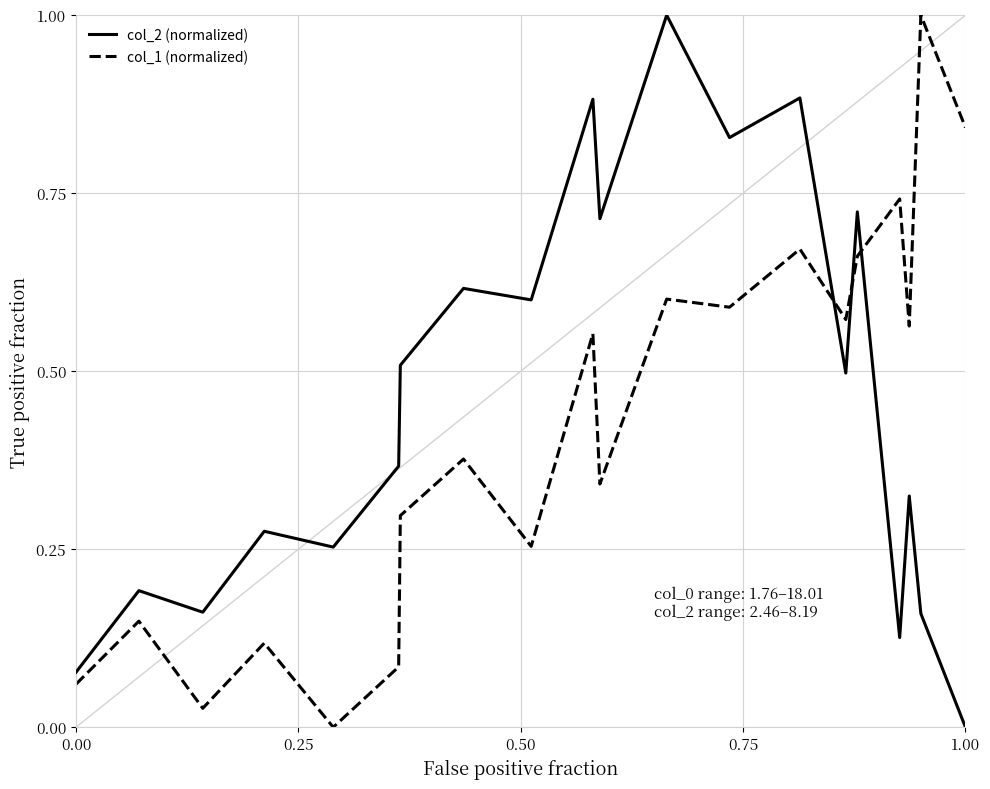

True or false: col_1 (normalized) and col_2 (normalized) cross at least once.

True